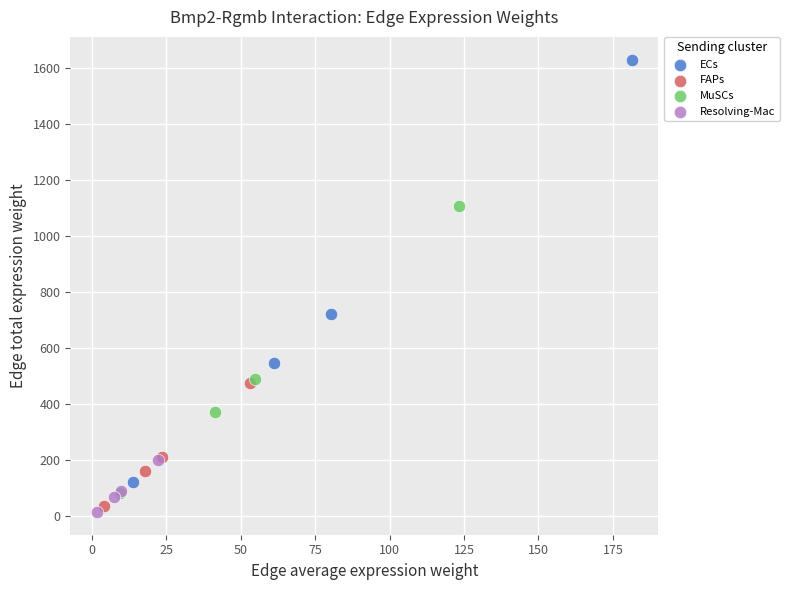

Which series contains the highest Y value?

ECs